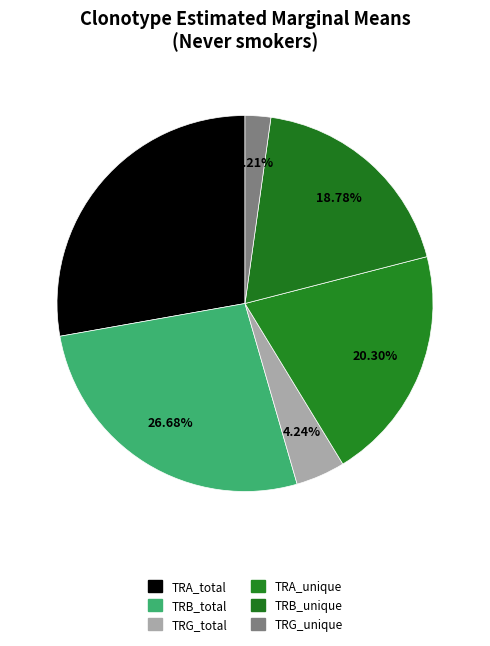

What is the smallest slice in the pie chart?

TRG_unique